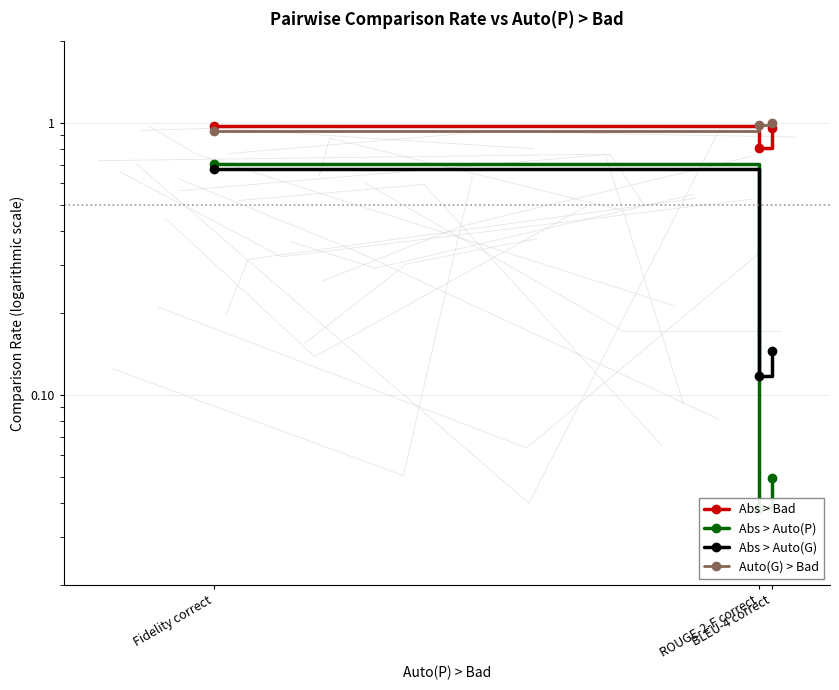

The Auto(G) > Bad series shows 0.5 at ROUGE-2-F correct. True or false?

False